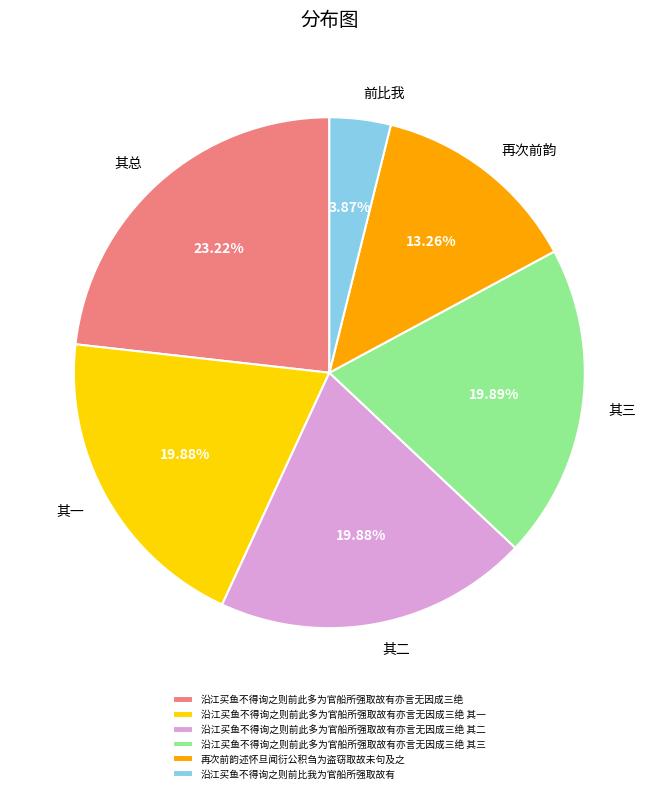

Is it true that 沿江买鱼不得询之则前此多为官船所强取故有亦言无因成三绝 其三 is 20% of the pie?

True